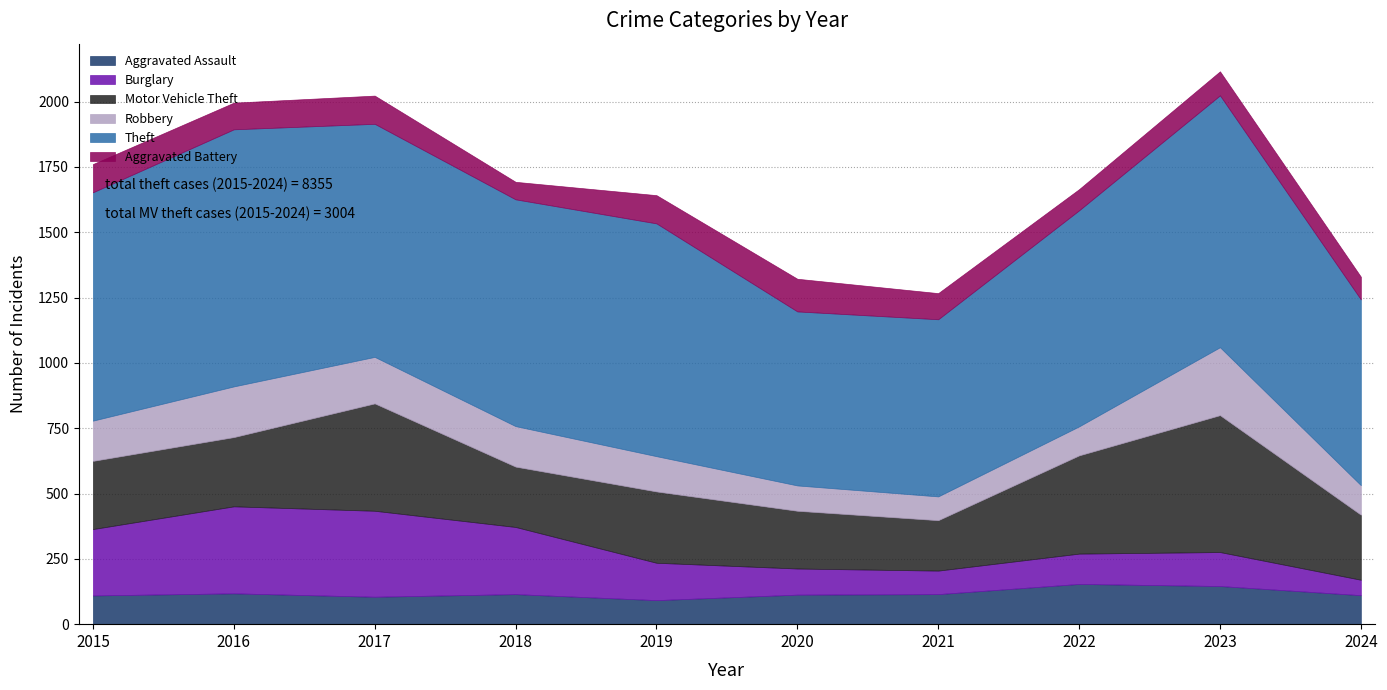

At which category does Motor Vehicle Theft reach its first local valley?

2018